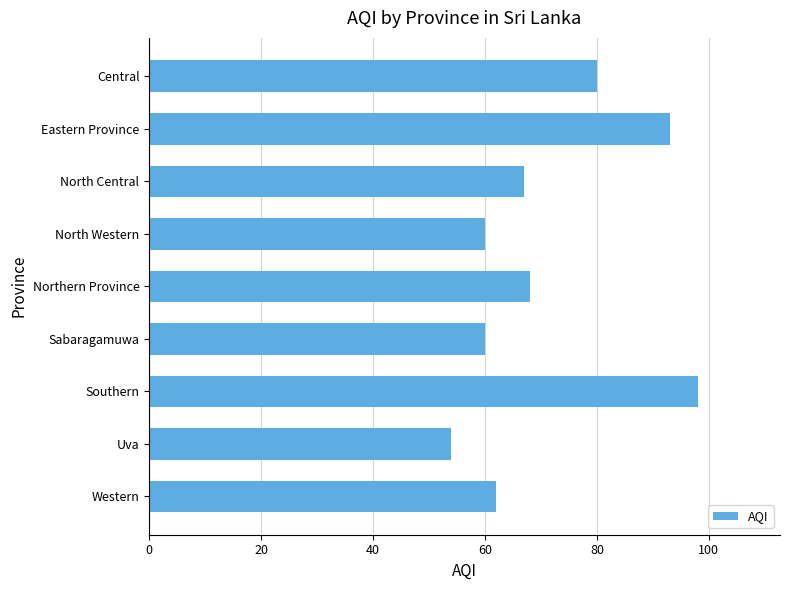

What is the maximum value shown in the chart?

98